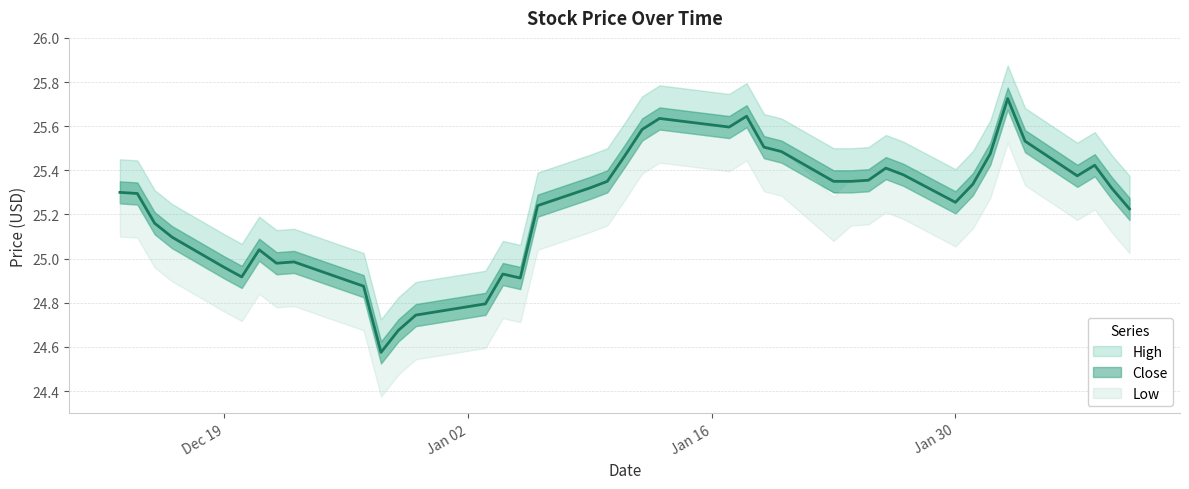

What is the label of the 29th point from the left?

2023-01-25